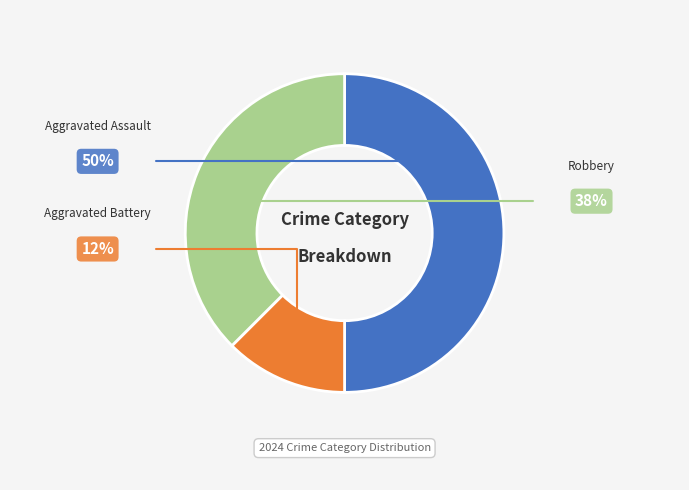

What is the smallest slice in the pie chart?

Aggravated Battery